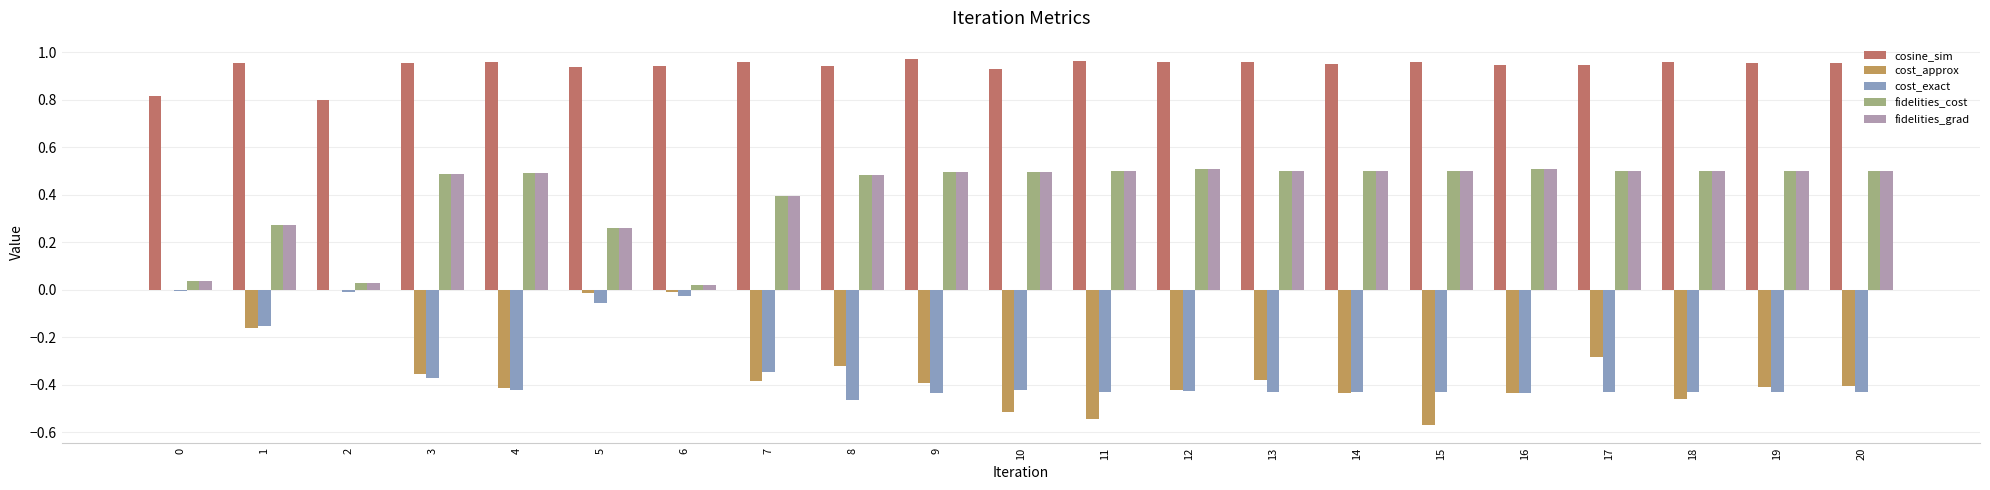

What are all the series names shown in the legend?

cosine_sim, cost_approx, cost_exact, fidelities_cost, fidelities_grad